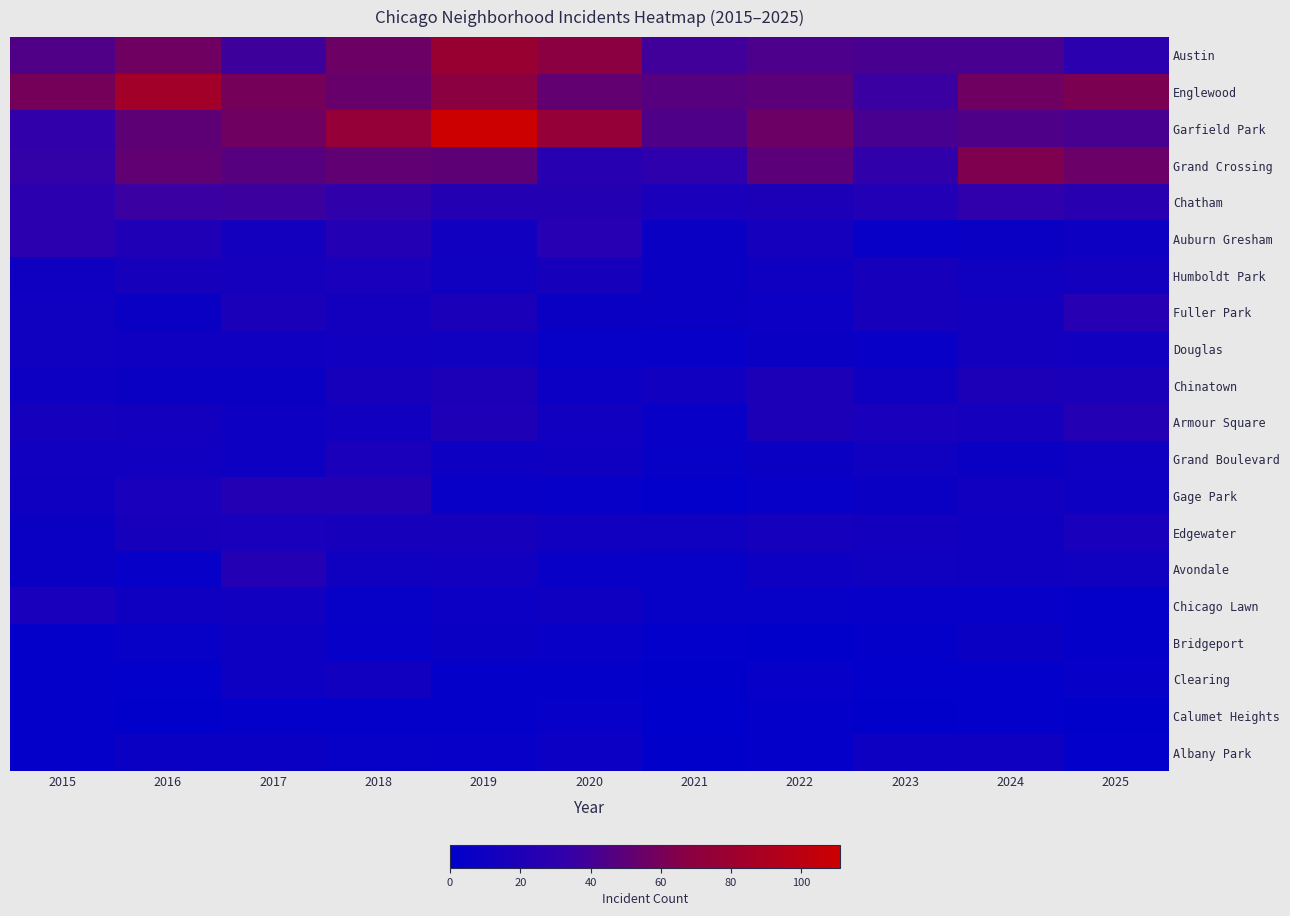

Which series has the largest total across all categories?

Garfield Park